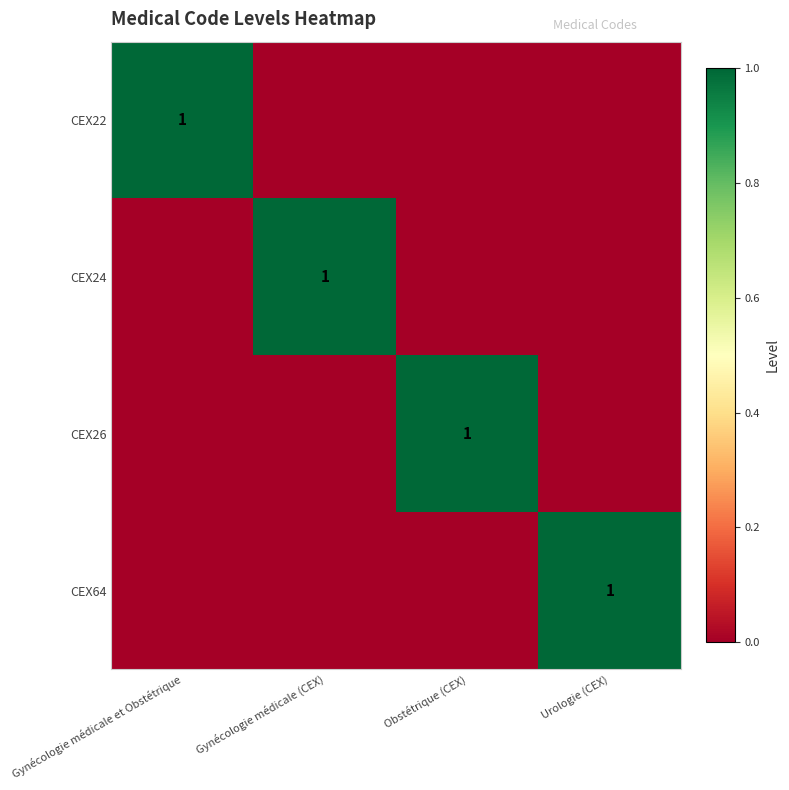

Is the value of CEX22 at Obstétrique (CEX) greater than the value of CEX64 at Gynécologie médicale et Obstétrique?

No